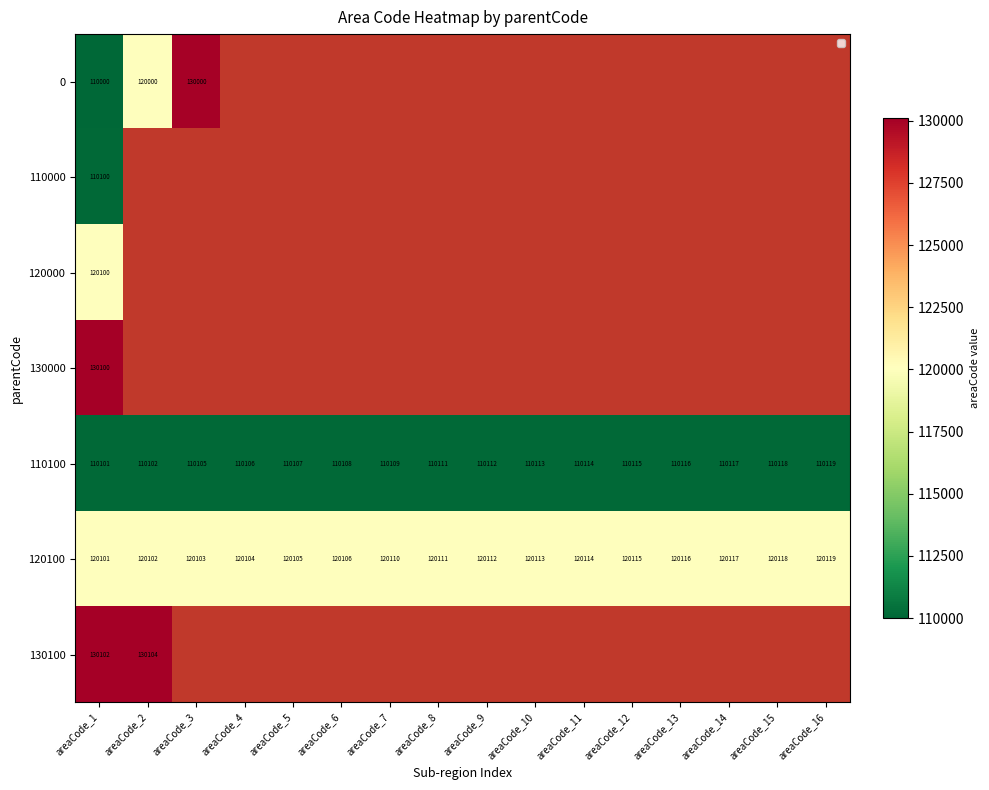

What is the average value of the 120100 series?

120110